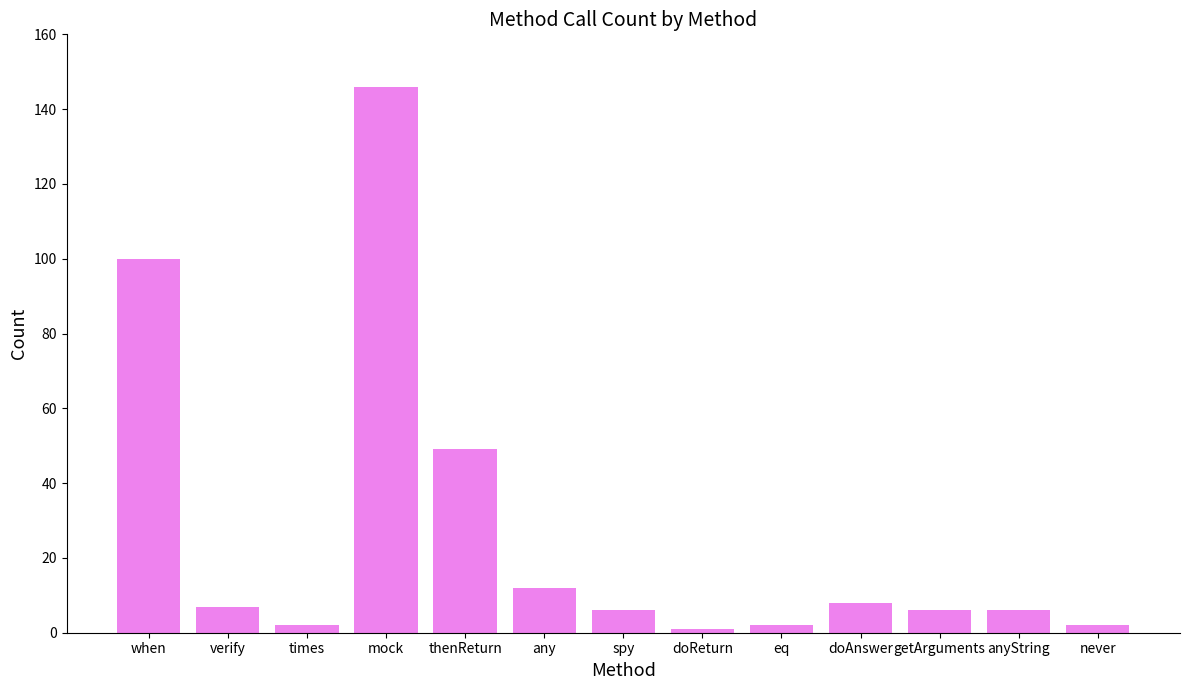

What is the label of the 2nd bar from the left?

verify